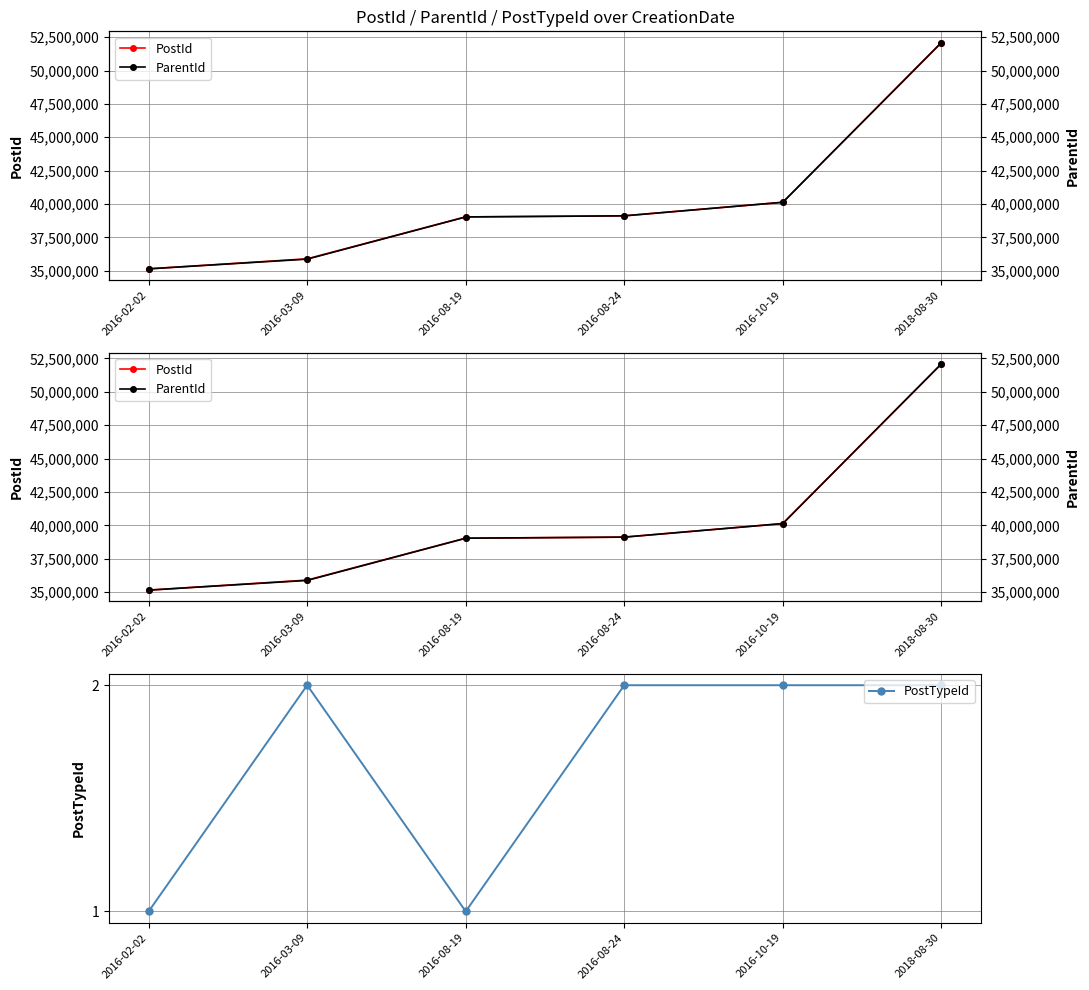

What is the sum of the PostTypeId values at 2016-08-19 and 2016-10-19?

3